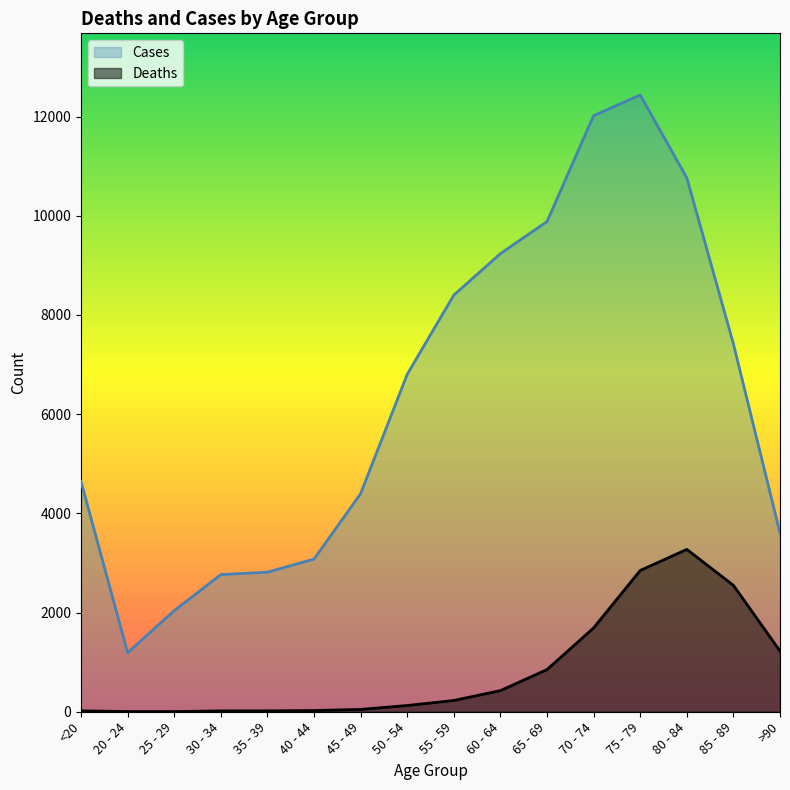

Reading right to left, extract all data points from this chart.

Deaths: >90=1224	85 - 89=2548	80 - 84=3273	75 - 79=2848	70 - 74=1690	65 - 69=850	60 - 64=426	55 - 59=227	50 - 54=126	45 - 49=47	40 - 44=24	35 - 39=18	30 - 34=17	25 - 29=3	20 - 24=4	<20=18
Cases: >90=3604	85 - 89=7417	80 - 84=10764	75 - 79=12434	70 - 74=12018	65 - 69=9883	60 - 64=9236	55 - 59=8400	50 - 54=6803	45 - 49=4396	40 - 44=3078	35 - 39=2814	30 - 34=2765	25 - 29=2038	20 - 24=1191	<20=4641